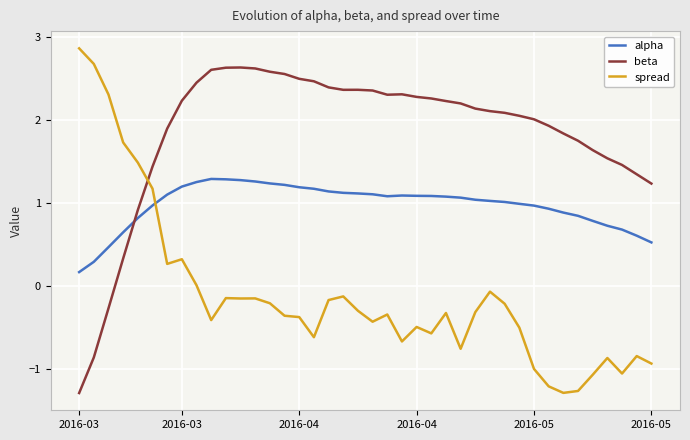

In spread, how many points are higher than both neighbors (excluding endpoints)?

10